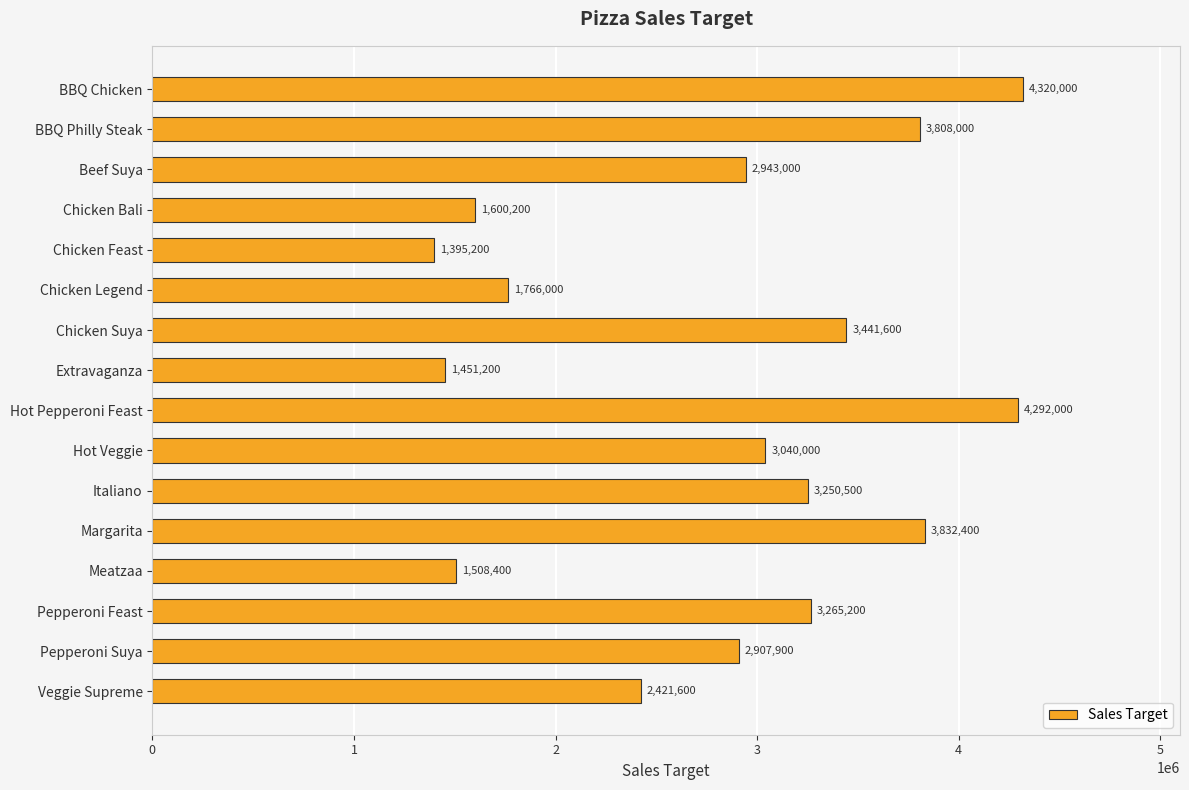

Is it true that the value at Italiano is 3250500?

True